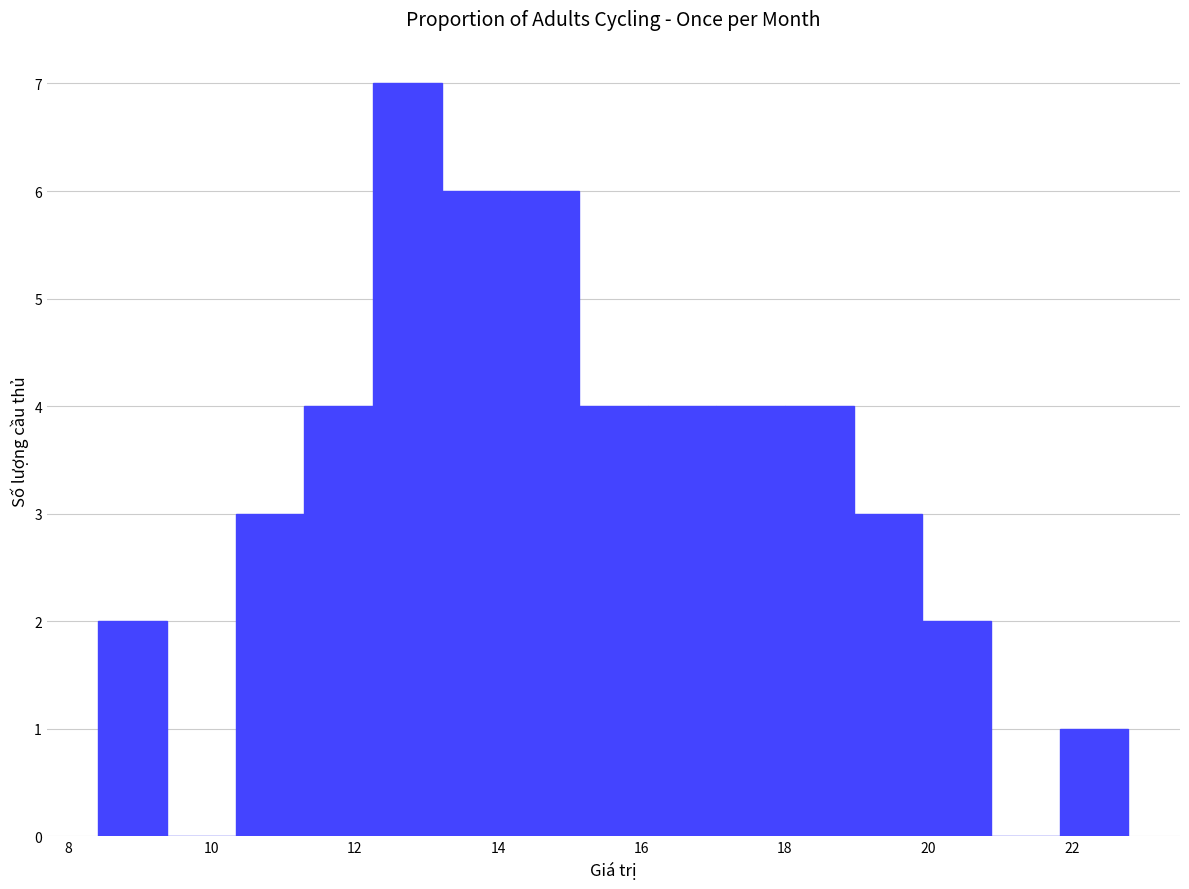

Which range on the x-axis has the tallest bar?

12.2 to 13.2